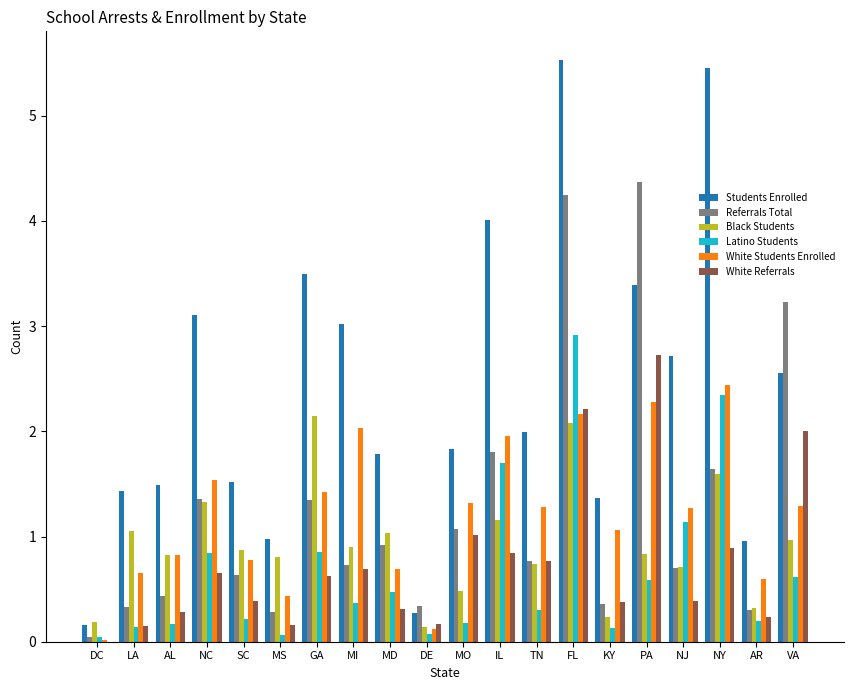

What value does the Referrals Total series have at VA?

3.2